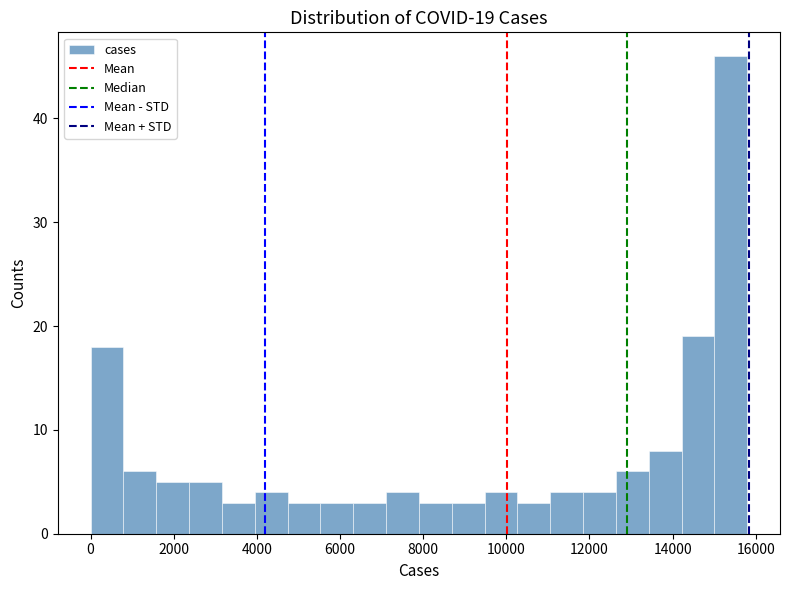

Read against the x-axis, roughly where is the centre of the tallest bar?

15400